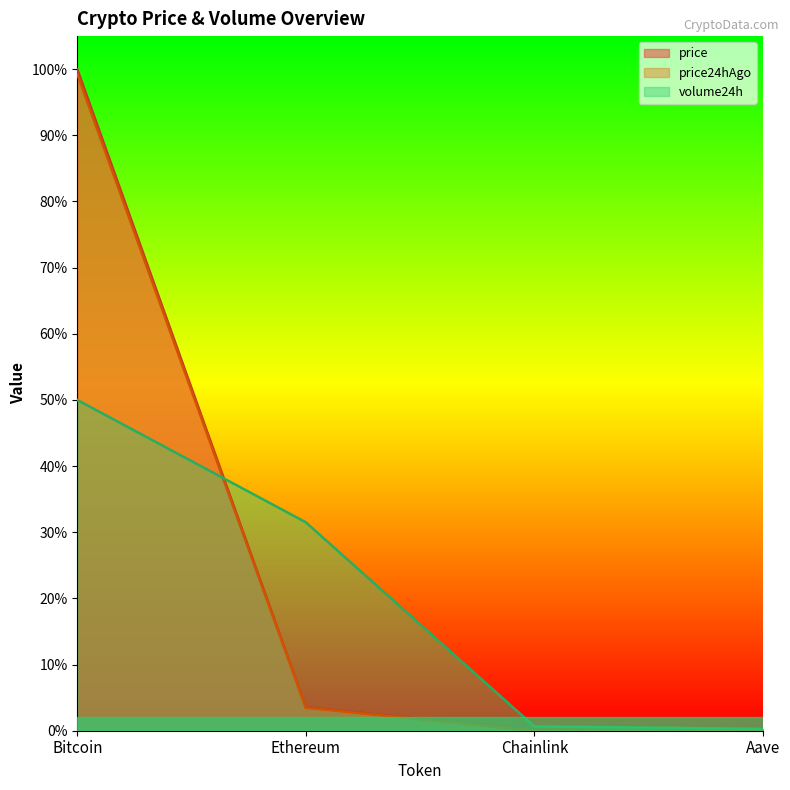

How many lines are shown in the chart?

3